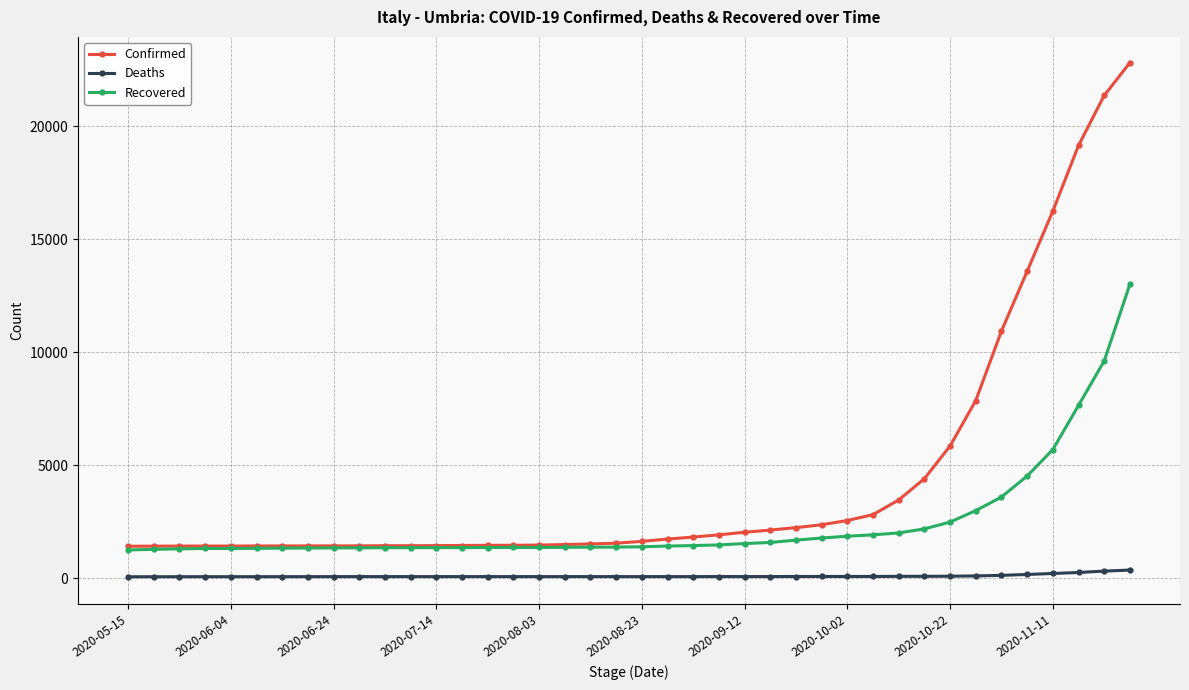

Which series has the largest range (max minus min)?

Confirmed